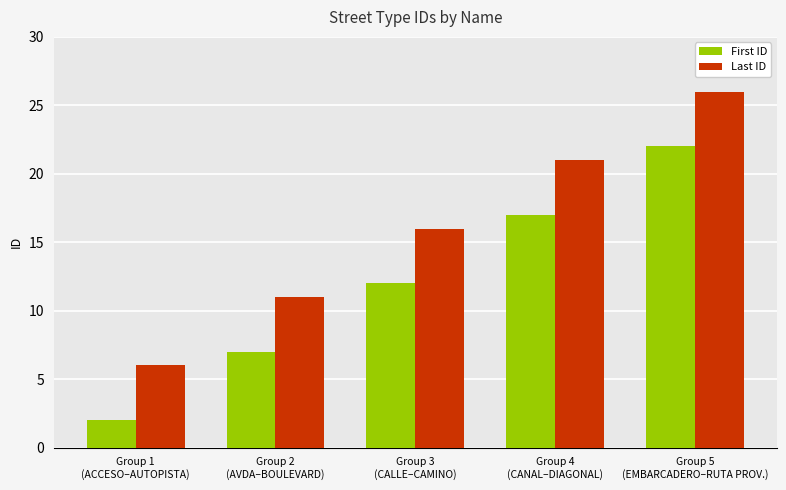

At Group 4
(CANAL–DIAGONAL), list the series in order from largest to smallest.

Last ID, First ID